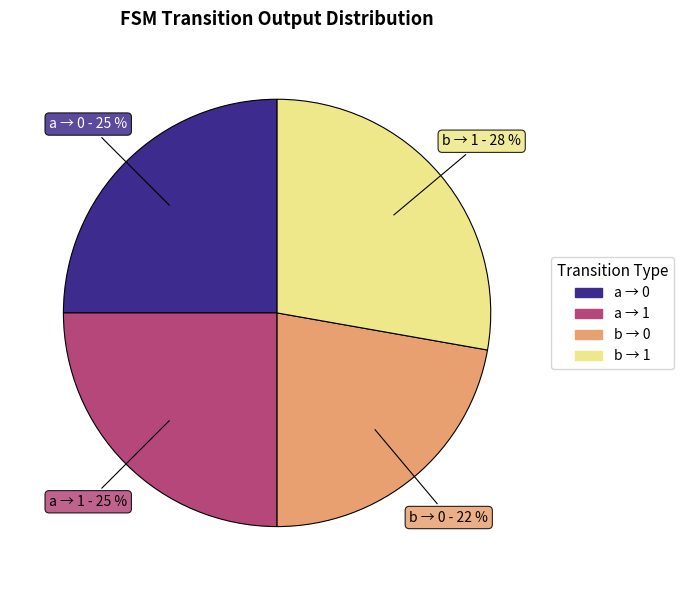

To the nearest percent, what is the average slice percentage?

25%